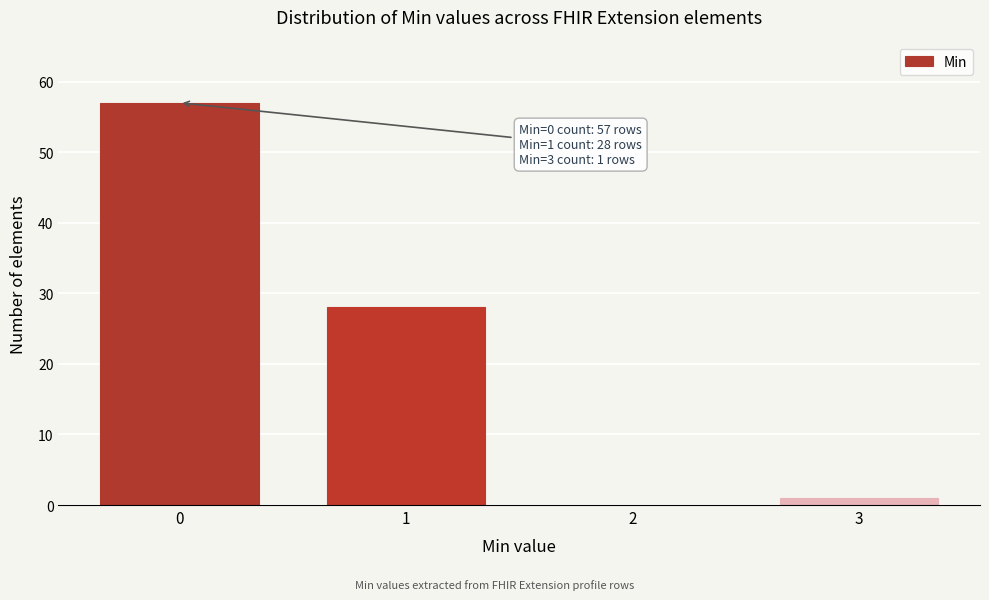

Reading left to right, transcribe all the data shown in this chart.

0=57	1=28	2=0	3=1